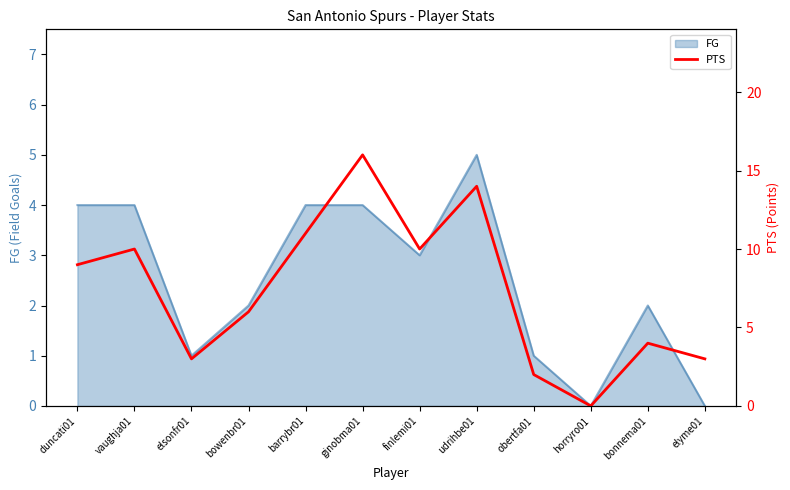

Is it true that FG equals 1 at bowenbr01?

False